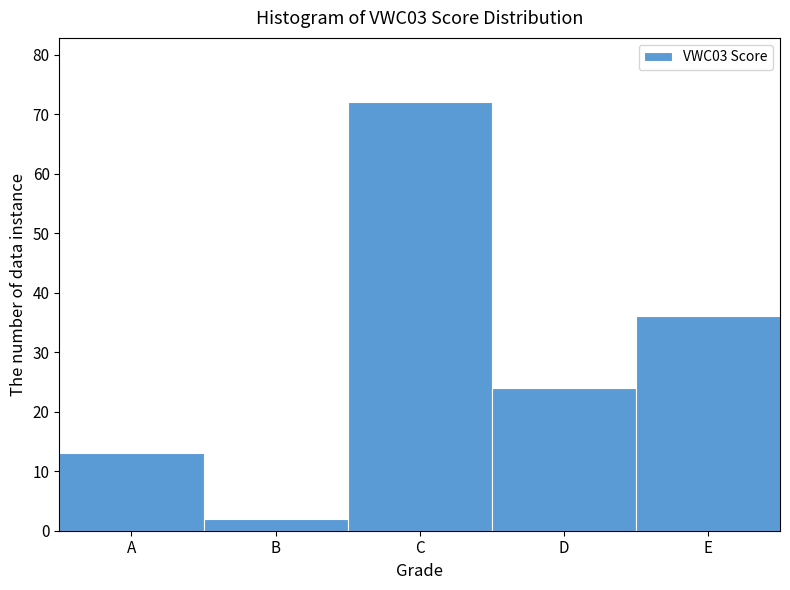

Reading right to left, transcribe all the data shown in this chart.

E=36	D=24	C=72	B=2	A=13